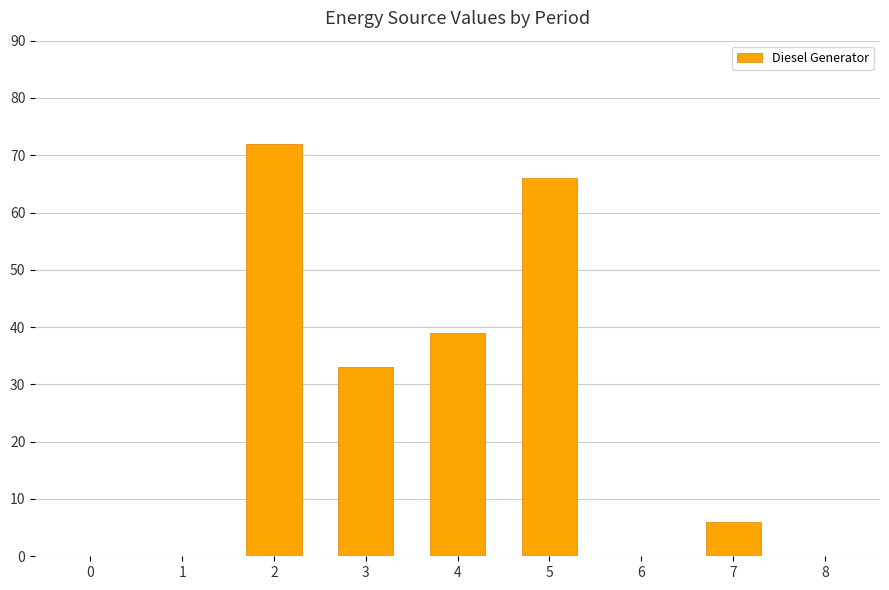

What is the sum of all values?

216